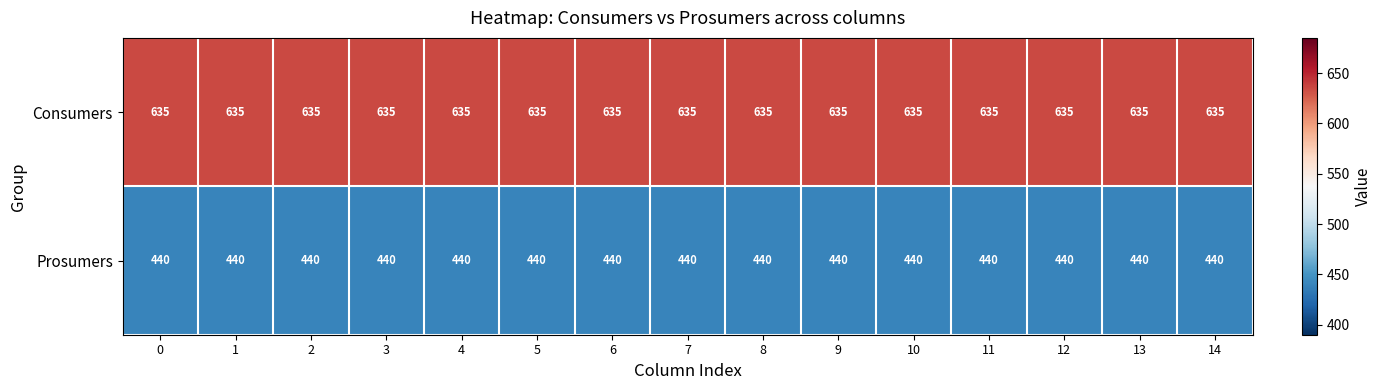

What is the spread (max minus min) of values at 0?

195